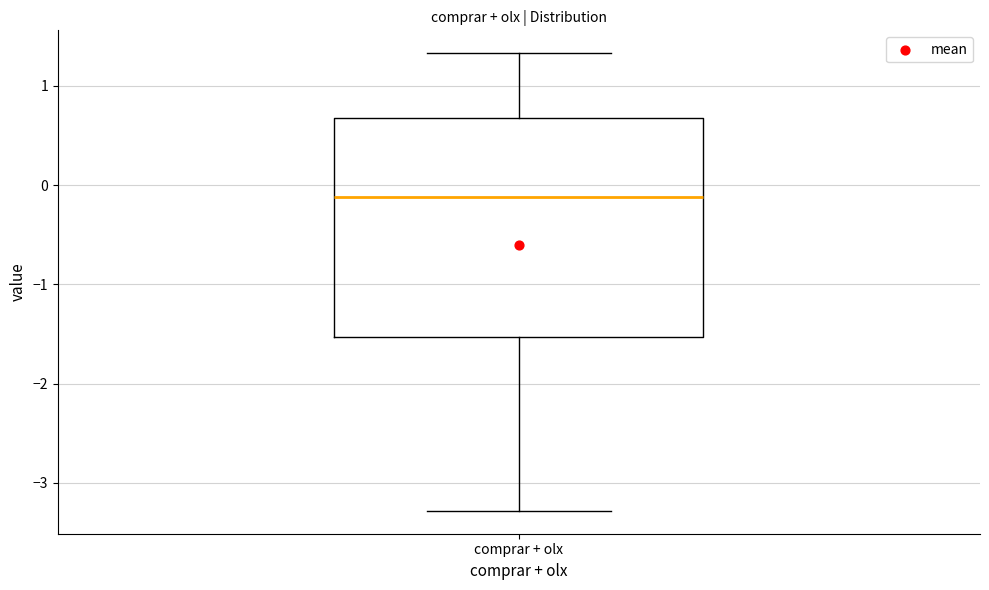

Transcribe this box plot: give where the median line is, the range the box spans, and where the two whiskers end, as read against the y-axis. The values are not printed on the chart, so give them approximately, as read against the axis.

median -0.1, box -1.5 to 0.7, whiskers -3.3 to 1.3